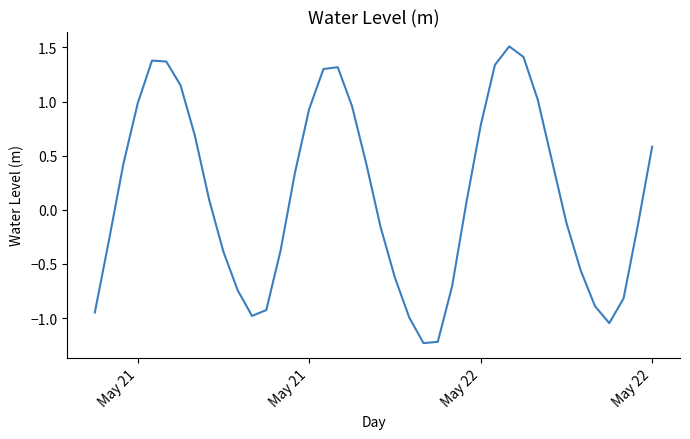

What is the maximum value shown in the chart?

1.5